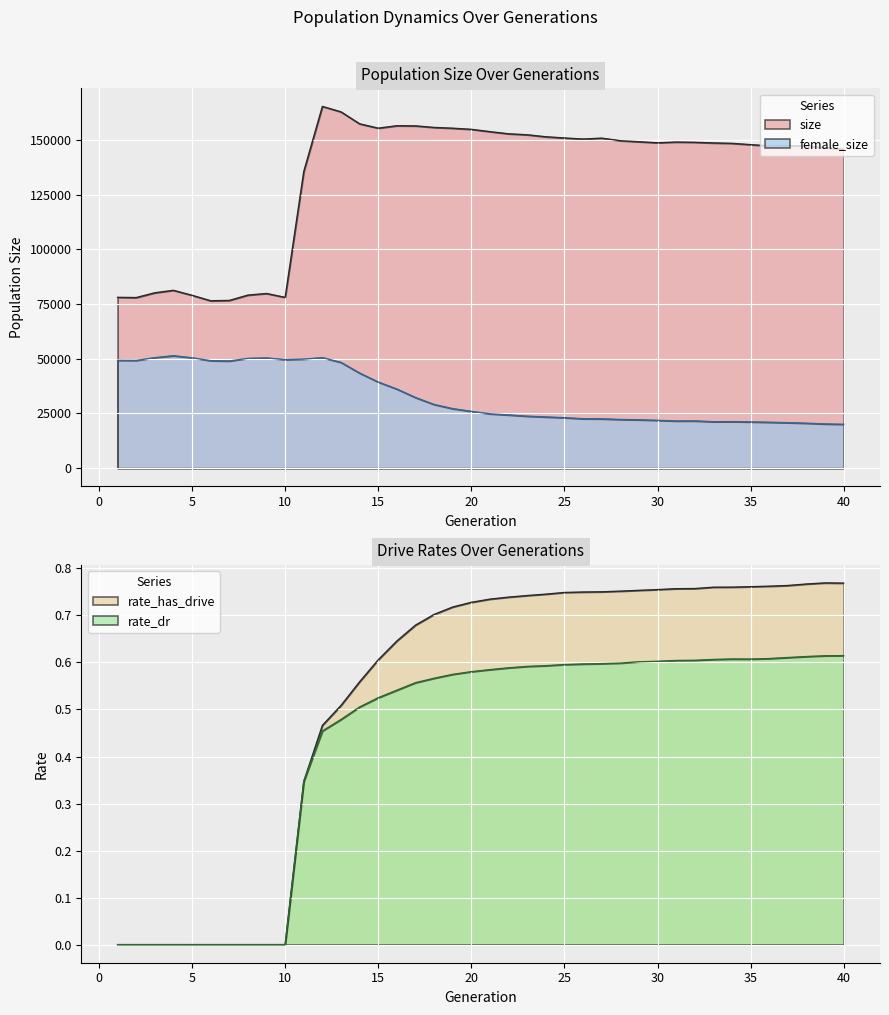

True or false: size and rate_has_drive cross at least once.

False